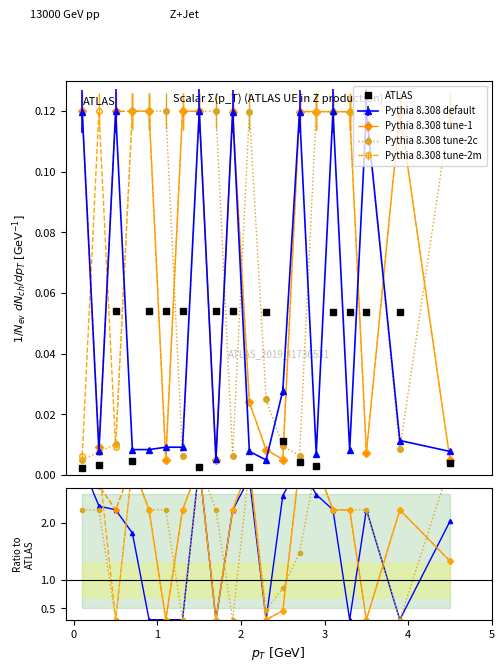

What is the difference between the maximum and minimum values in the Pythia 8.308 tune-2c series?

2.7